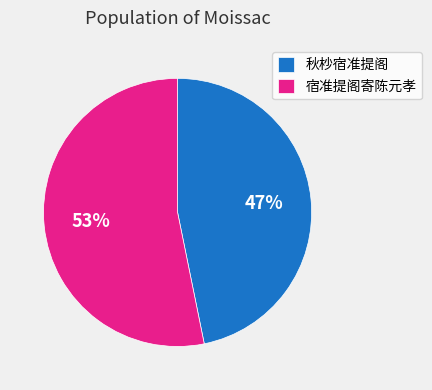

Is the sum of 宿准提阁寄陈元孝 and 秋杪宿准提阁 greater than half?

Yes